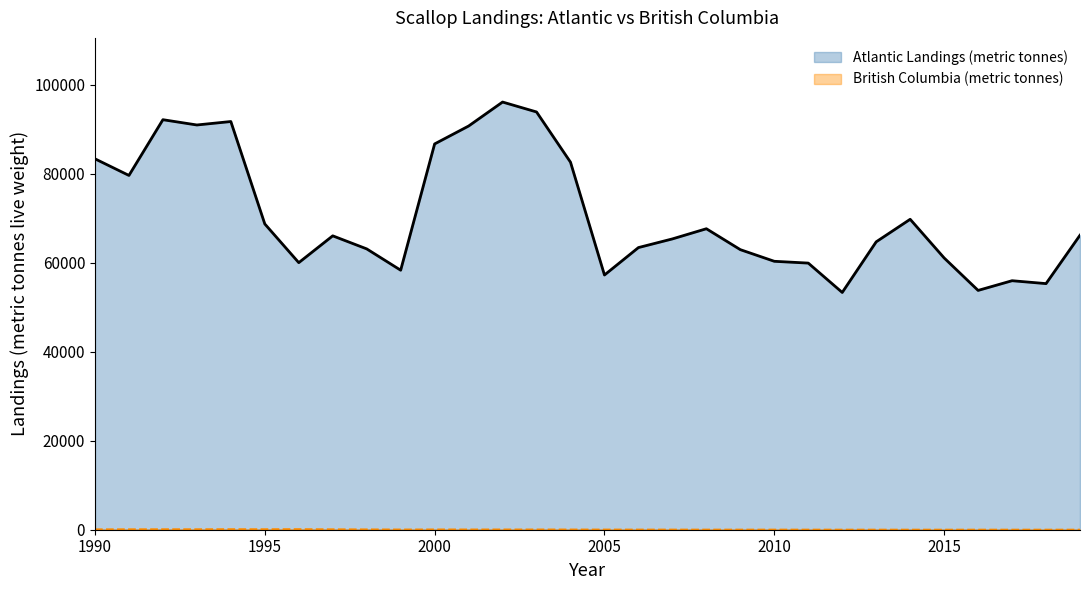

The value of Atlantic Landings (metric tonnes) at 2007 is 97723.8. True or false?

False